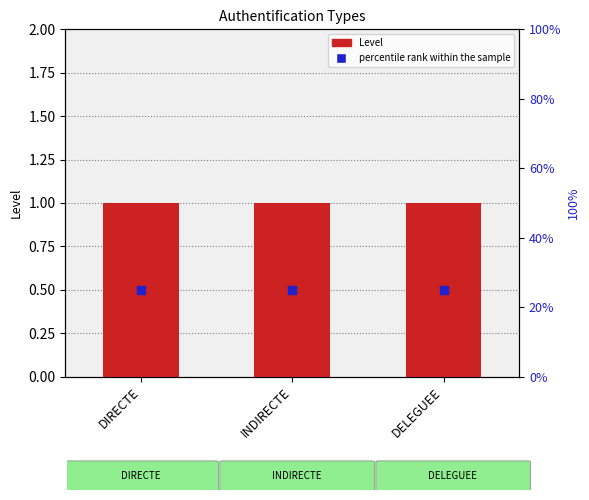

At which category is the sum across all series the highest?

DIRECTE